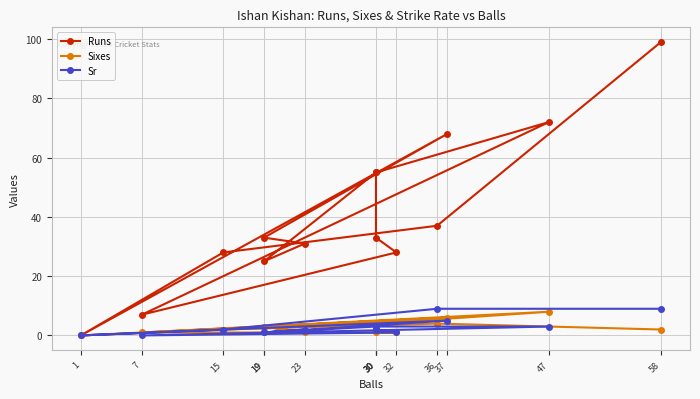

At which label does Runs first exceed 33?

30